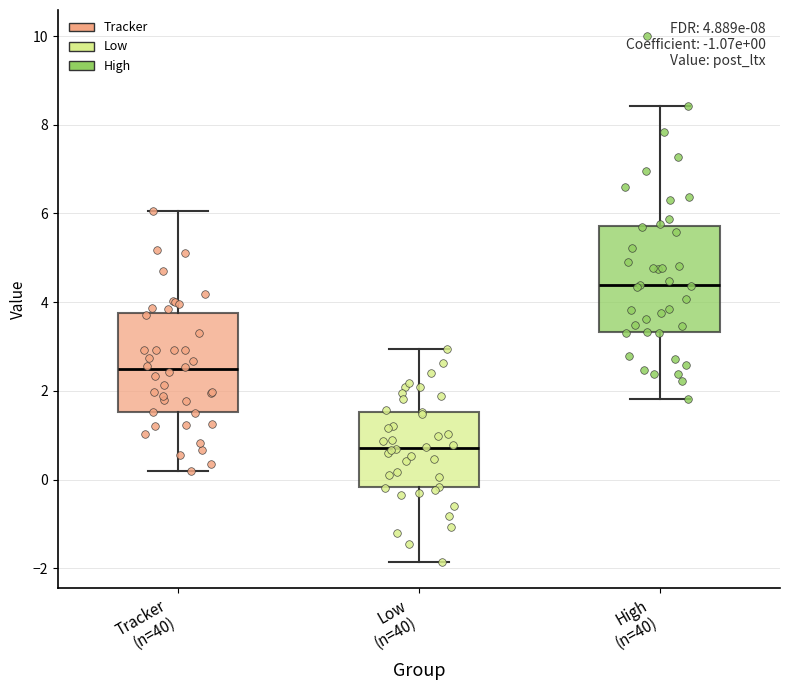

Which box's median line is the lowest?

Low (n=40)